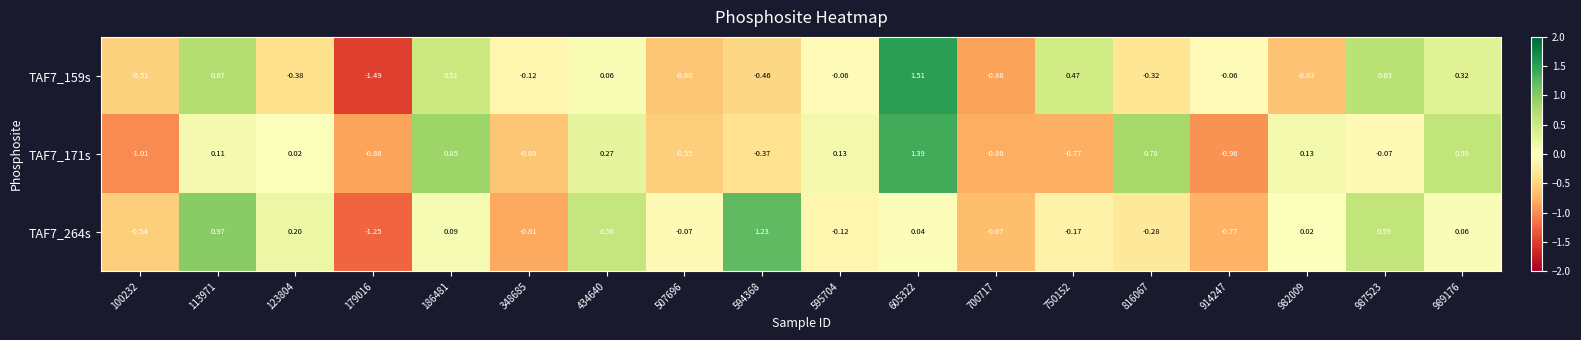

Is the value of TAF7_171s at 914247 greater than the value of TAF7_264s at 348685?

No